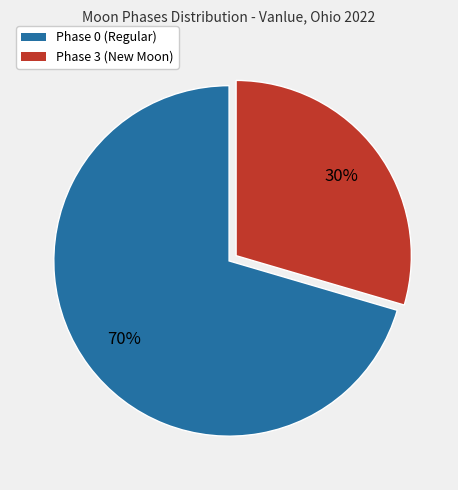

To the nearest percent, what is the average slice percentage?

50%